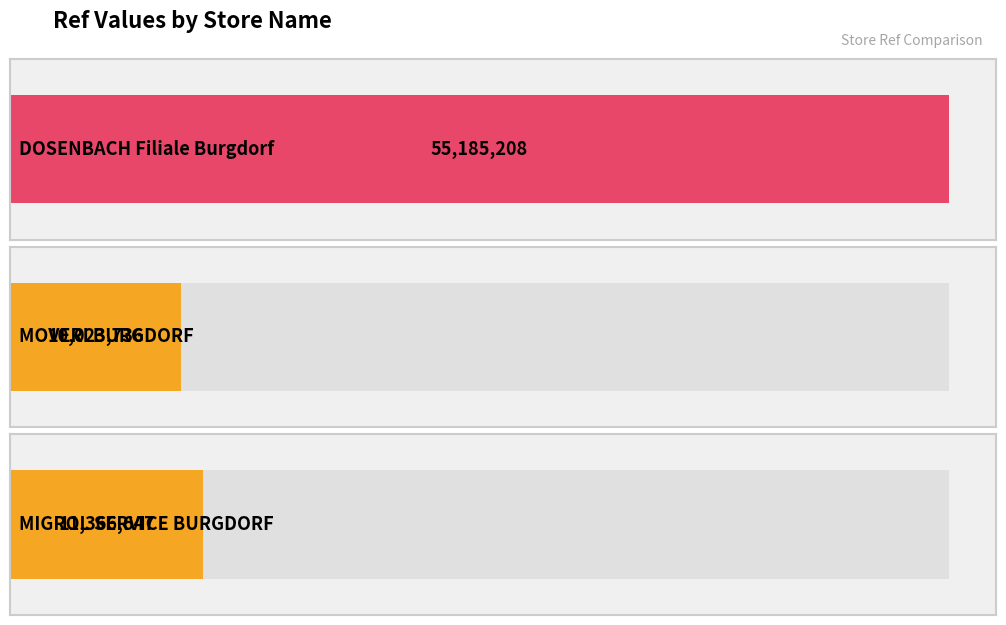

What is the ratio of the value at MIGROL SERVICE BURGDORF to the value at DOSENBACH Filiale Burgdorf?

0.2